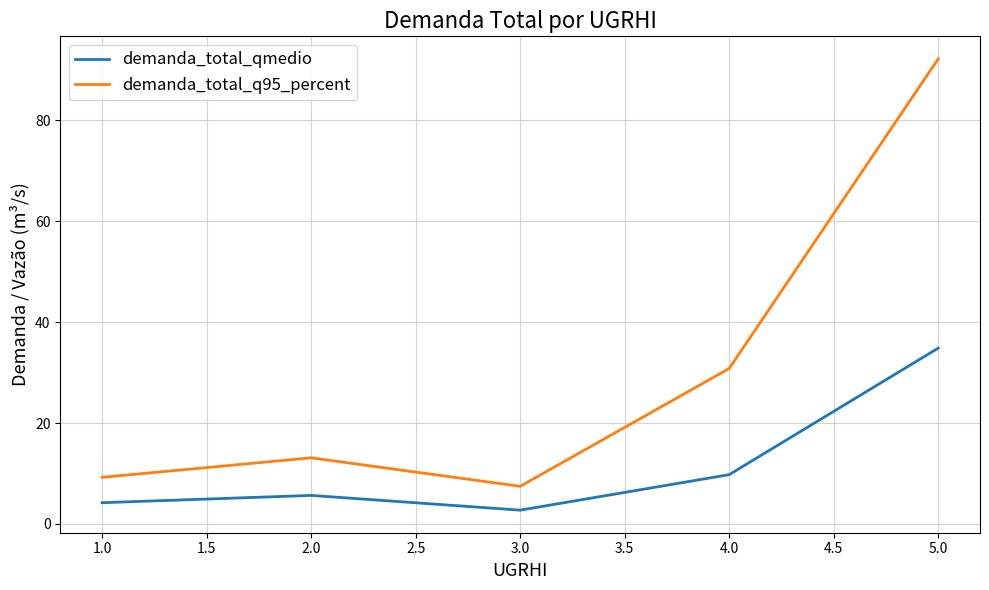

Is the value of demanda_total_q95_percent at 2.0 greater than the value of demanda_total_qmedio at 1.0?

Yes